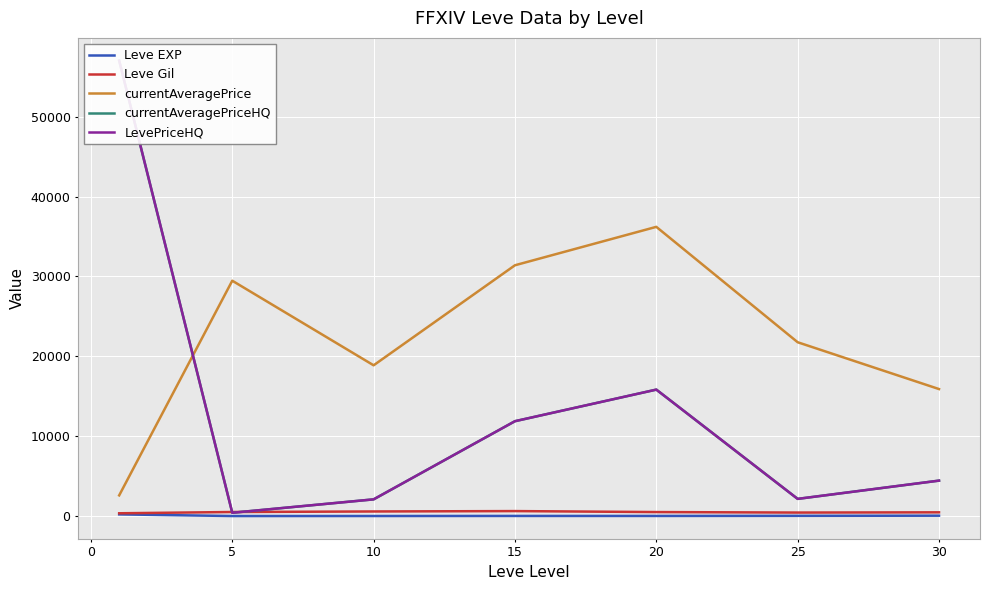

What is the average value of the Leve EXP series?

47.0